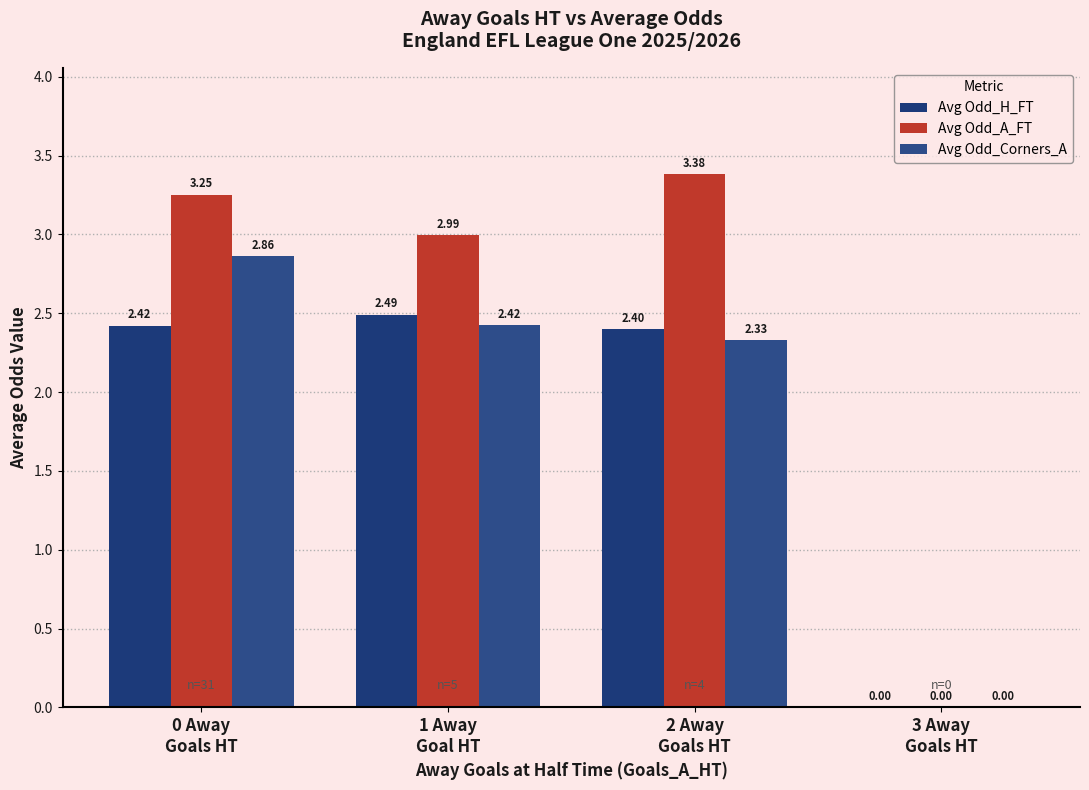

What is the label of the 1st bar from the right?

3 Away
Goals HT